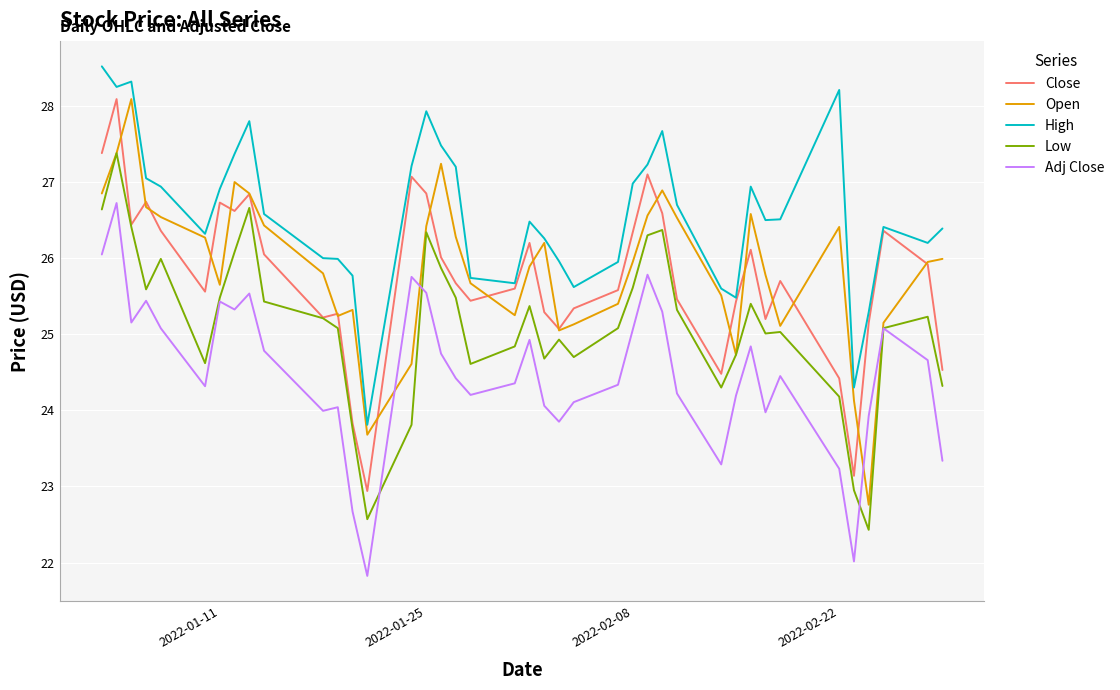

What is the minimum value for Adj Close?

21.8